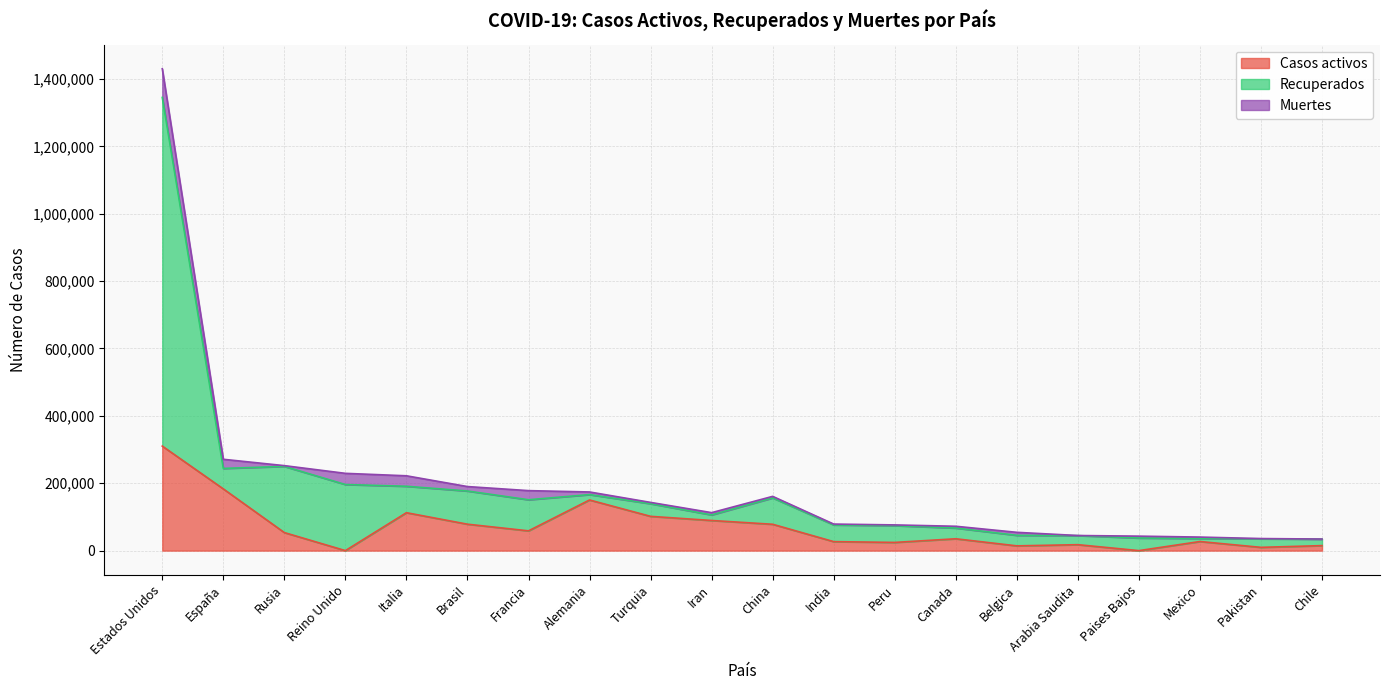

True or false: Casos activos has more than 2 interior local peaks.

True